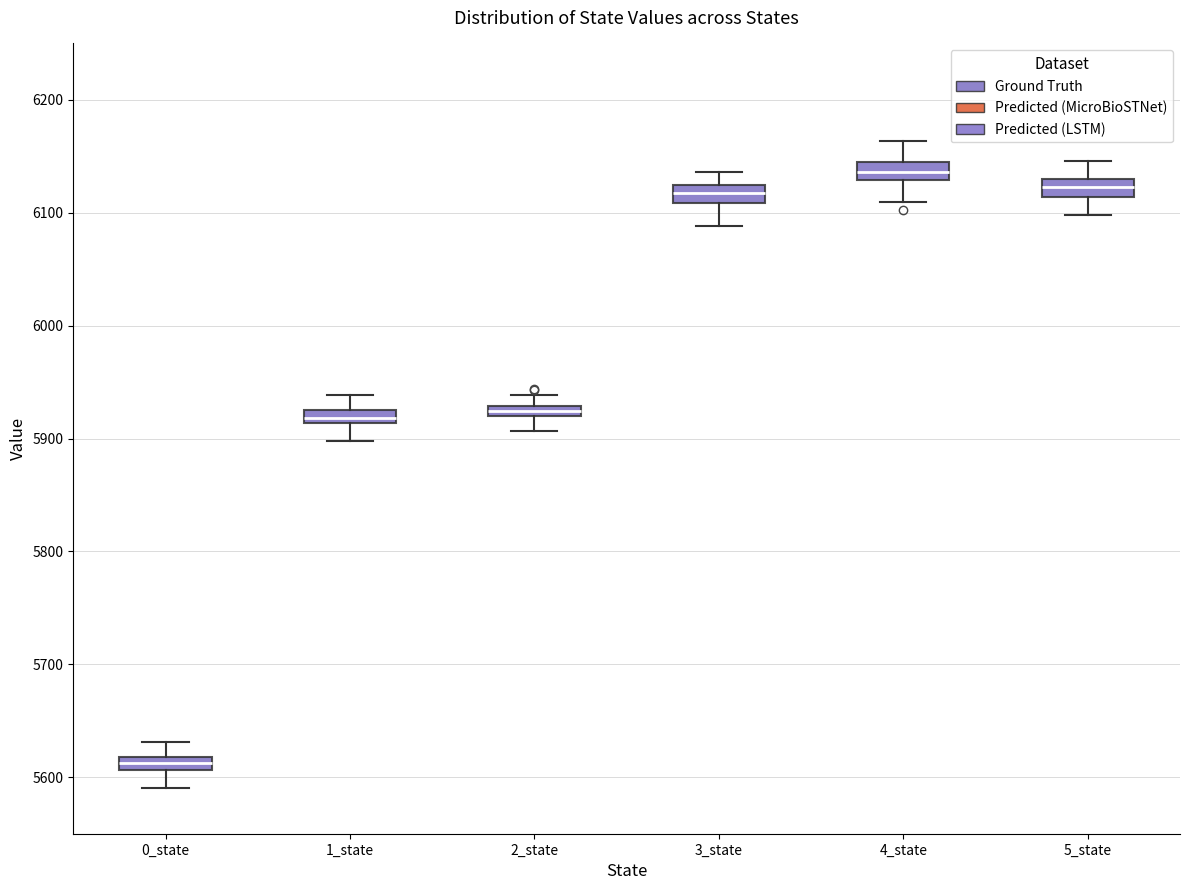

Where does the lower whisker of the box for 3_state end on the y-axis? The values are not printed on the chart, so give them approximately, as read against the axis.

6090